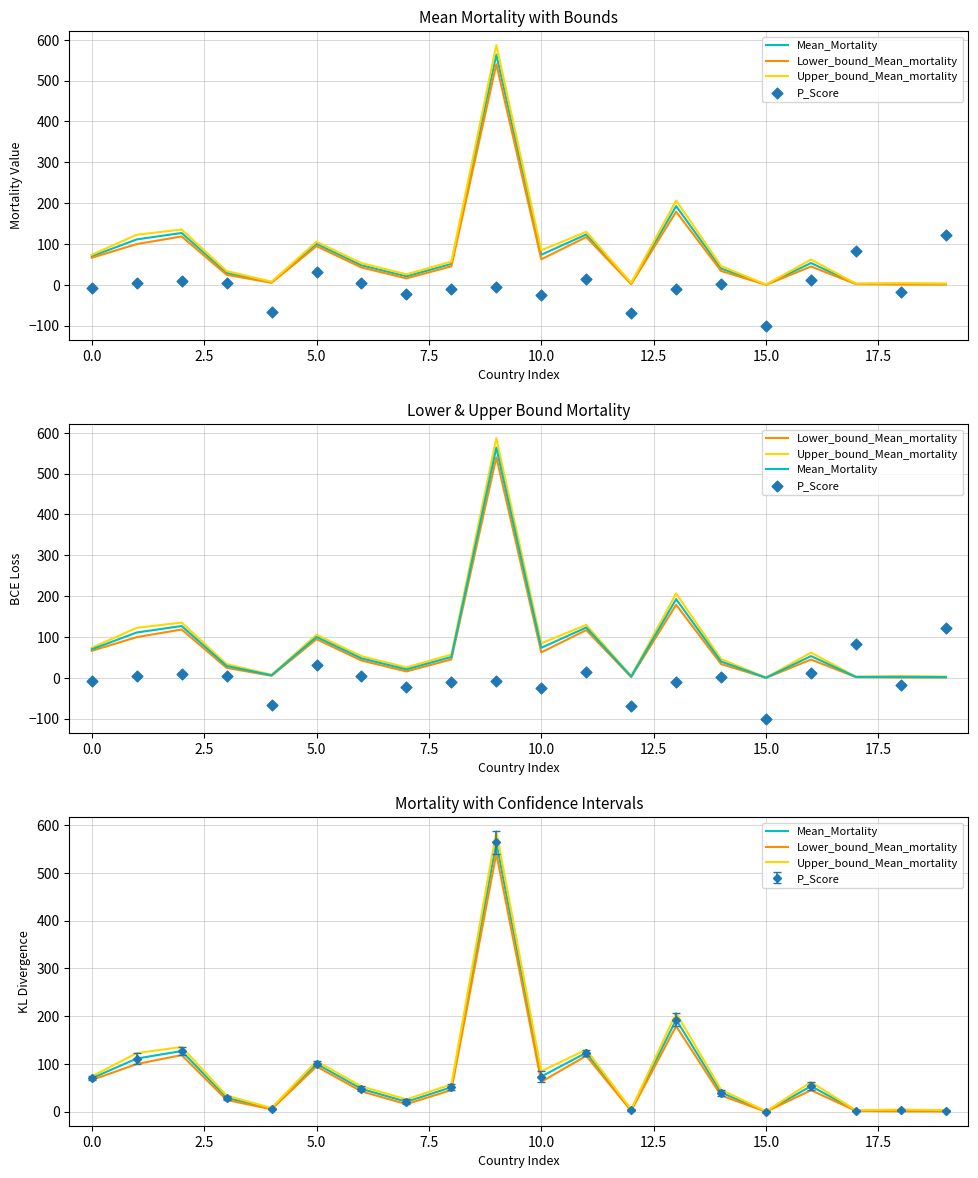

At how many categories does at least one series exceed 274?

1